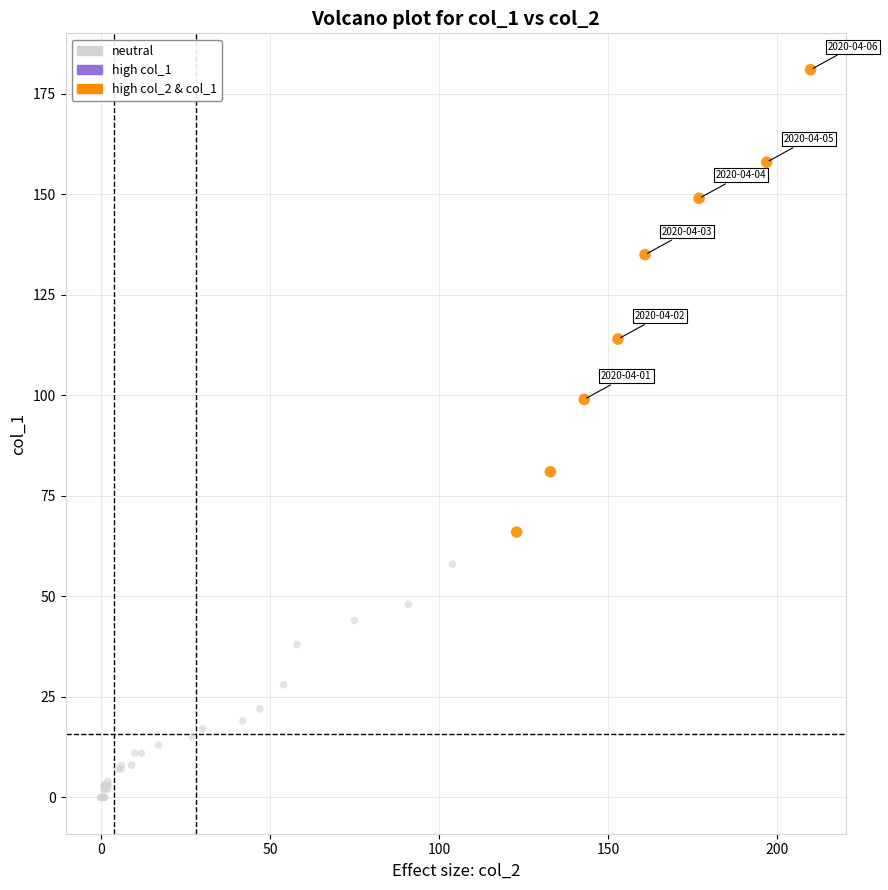

Which series contains the lowest Y value?

neutral